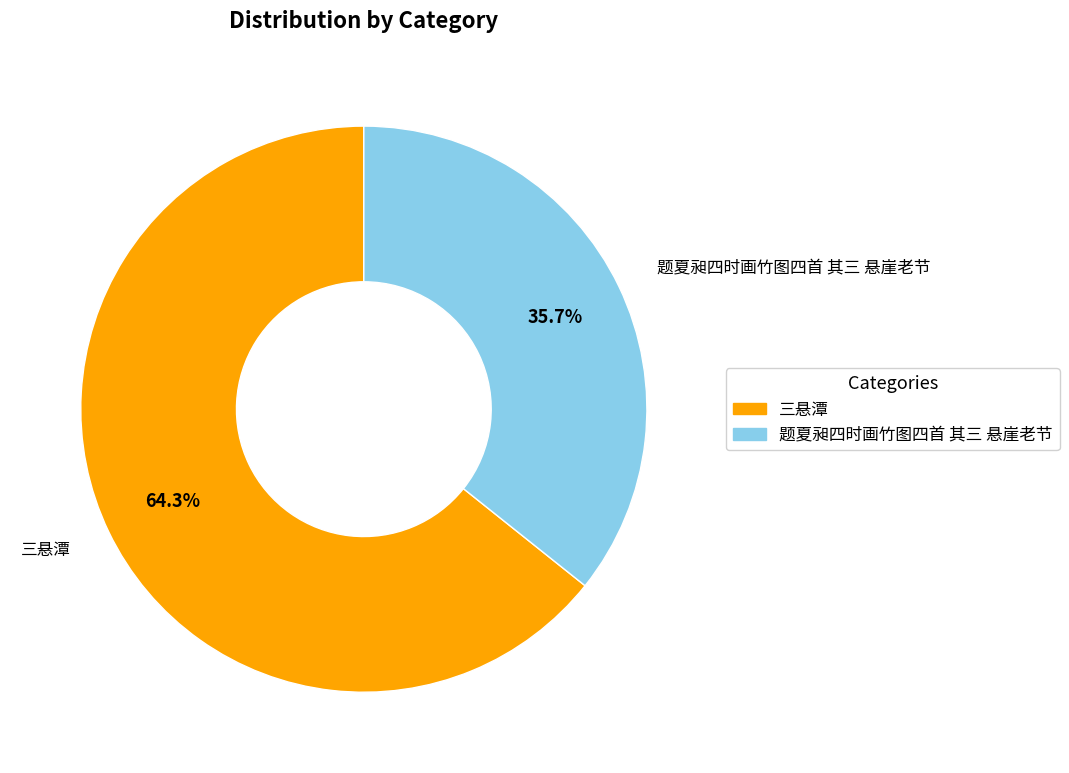

How many segments does this pie chart have?

2